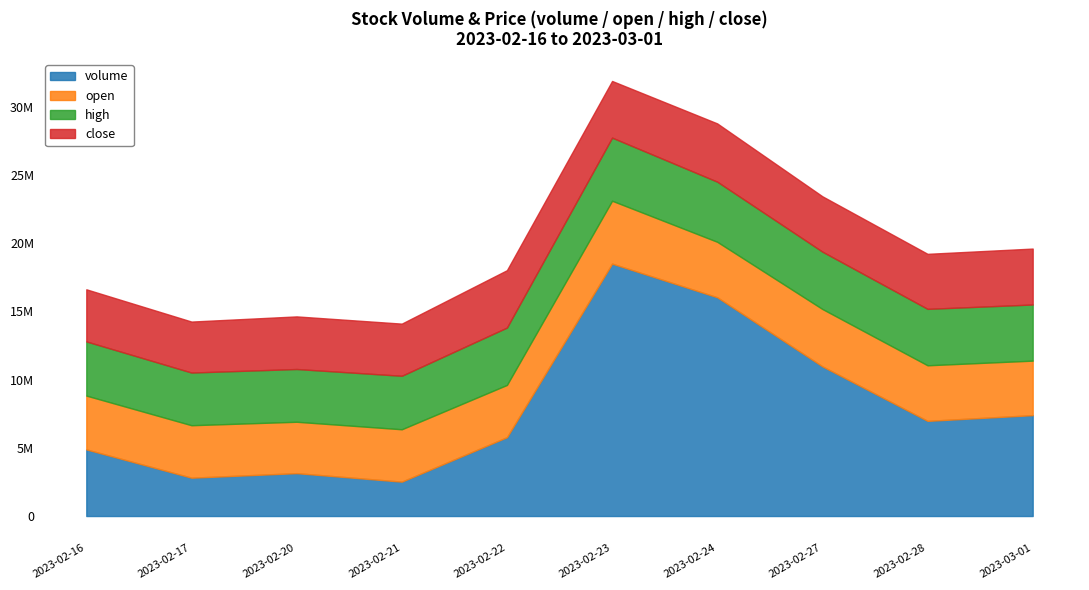

What are all the series names shown in the legend?

volume, open, high, close